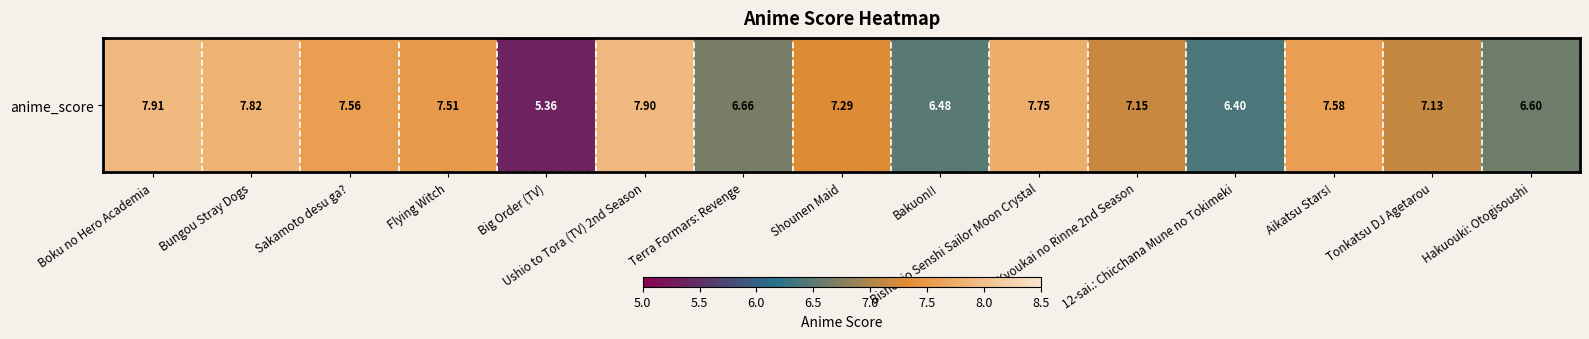

Which label corresponds to the largest value in the chart?

Boku no Hero Academia